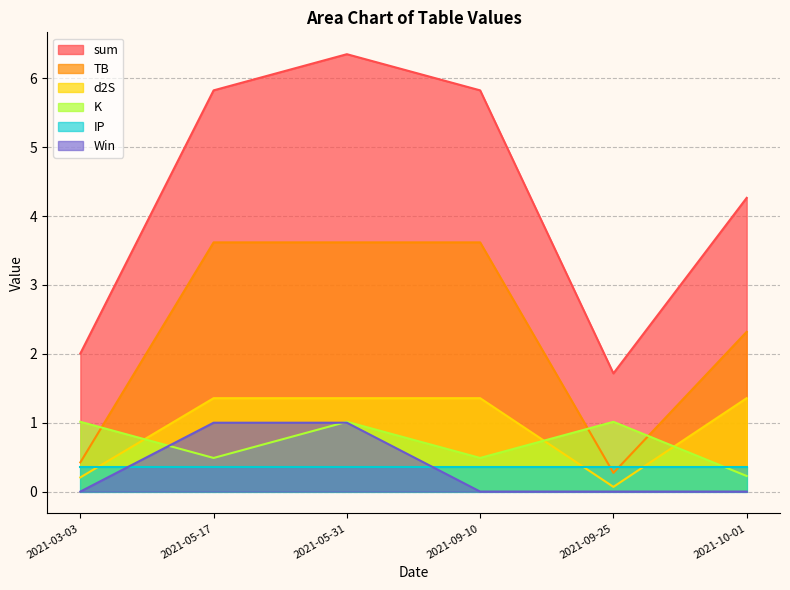

What are all the series names shown in the legend?

sum, TB, d2S, K, IP, Win